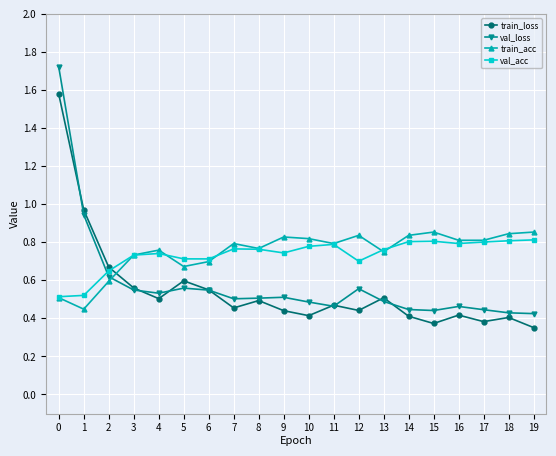

How many lines are shown in the chart?

4